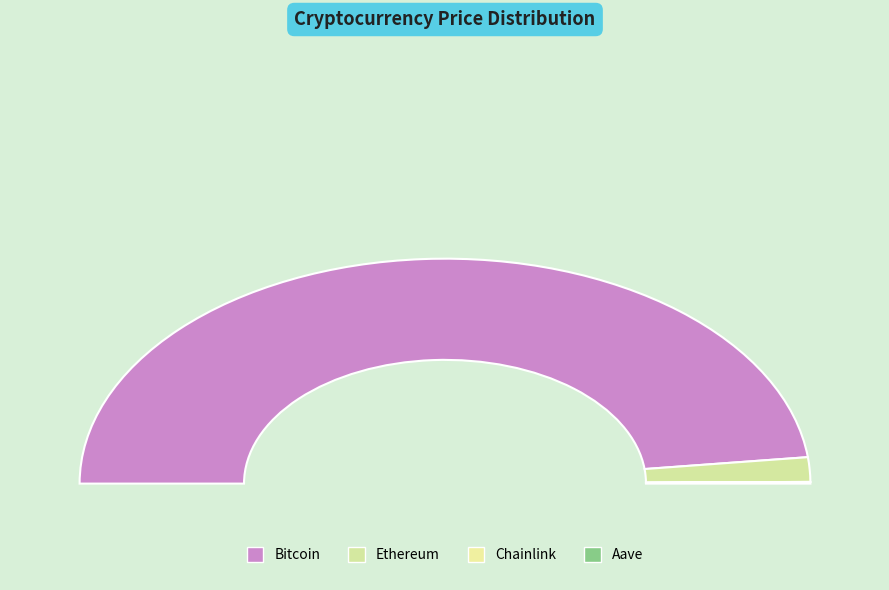

Rank the categories by value from lowest to highest.

Chainlink, Aave, Ethereum, Bitcoin